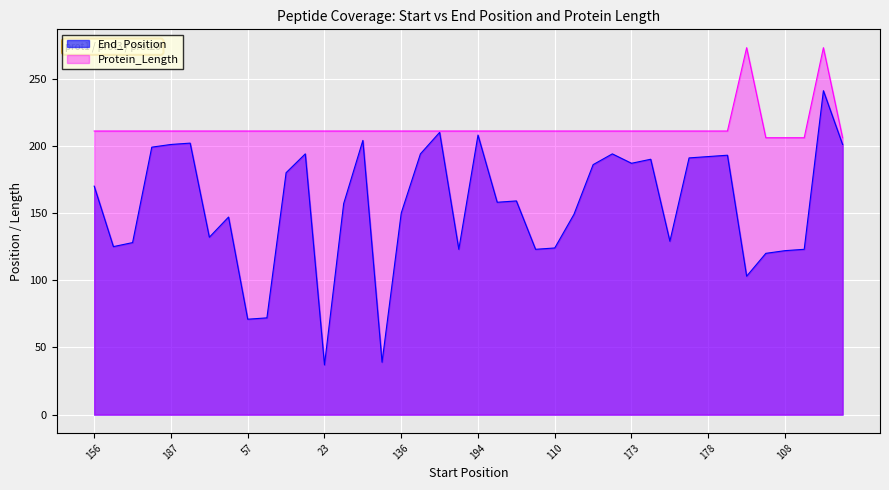

Is the value of End_Position at 136 greater than the value of Protein_Length at 57?

No